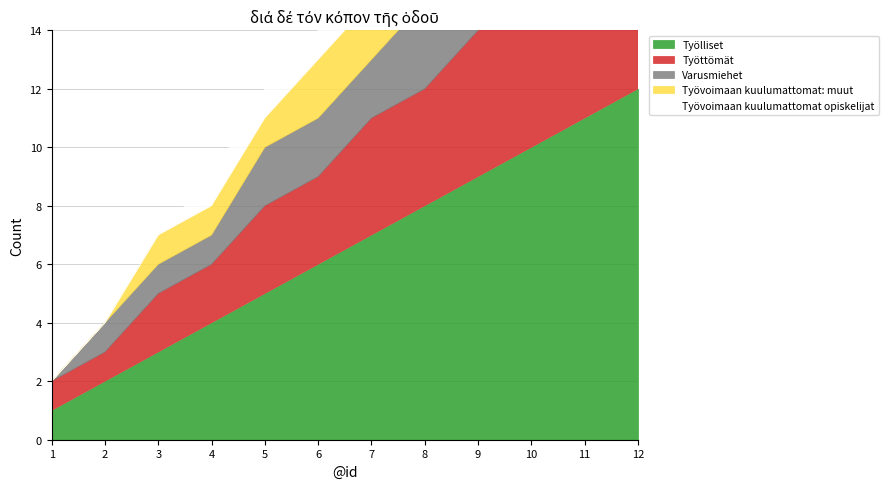

True or false: Työvoimaan kuulumattomat: muut and Varusmiehet intersect in this chart.

False